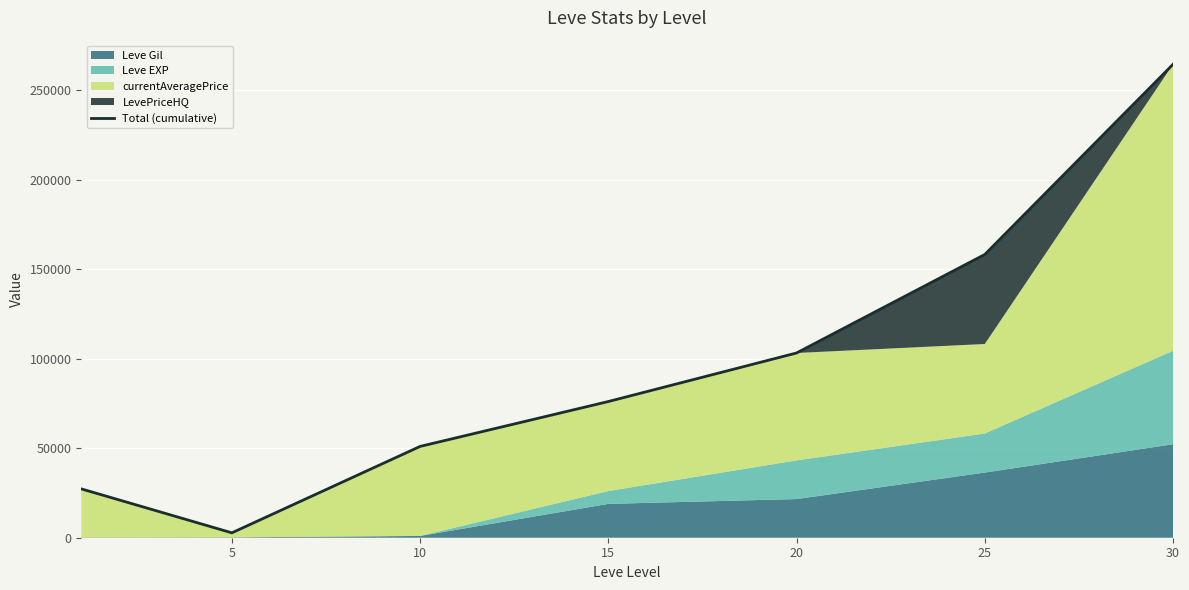

What is the difference between the maximum and minimum values?

261708